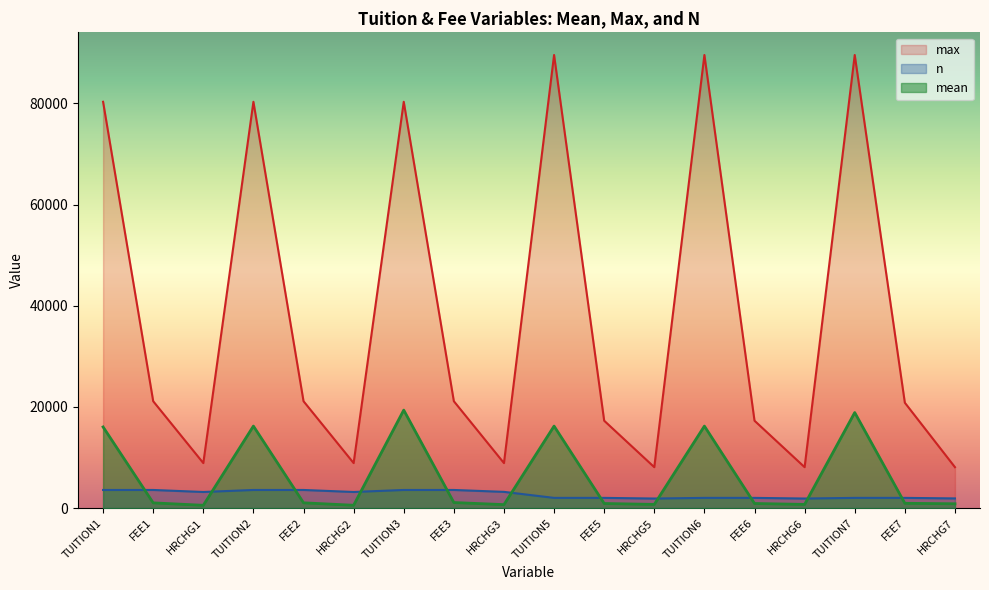

The value of n at TUITION3 is 1571.8. True or false?

False